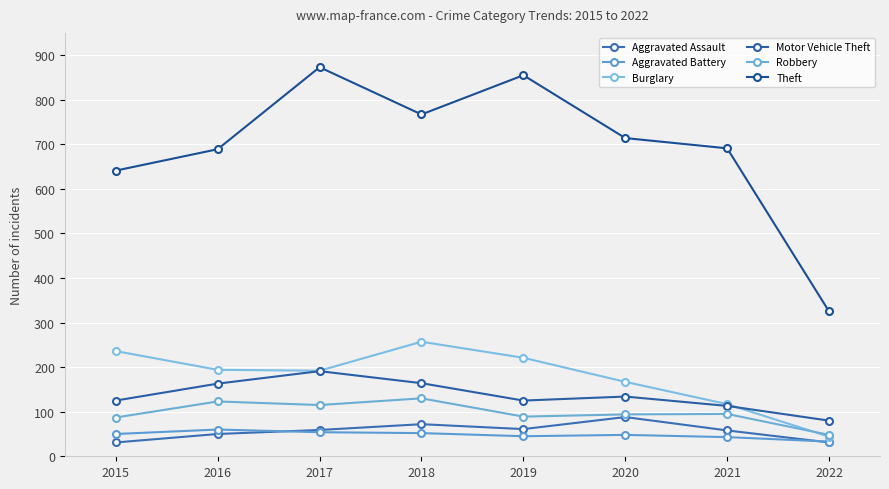

Does the chart have visible grid lines?

Yes